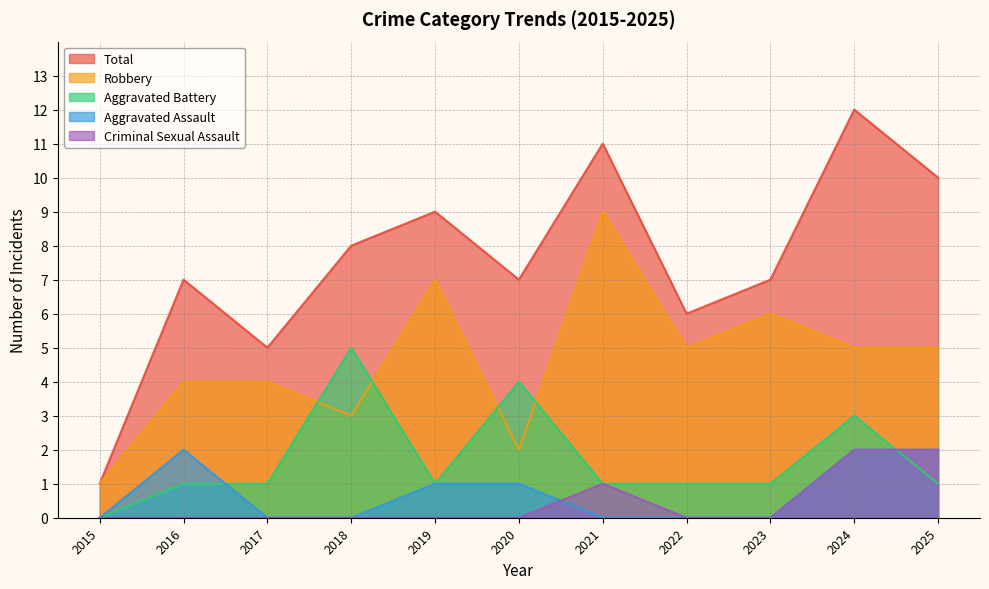

How many lines are shown in the chart?

5